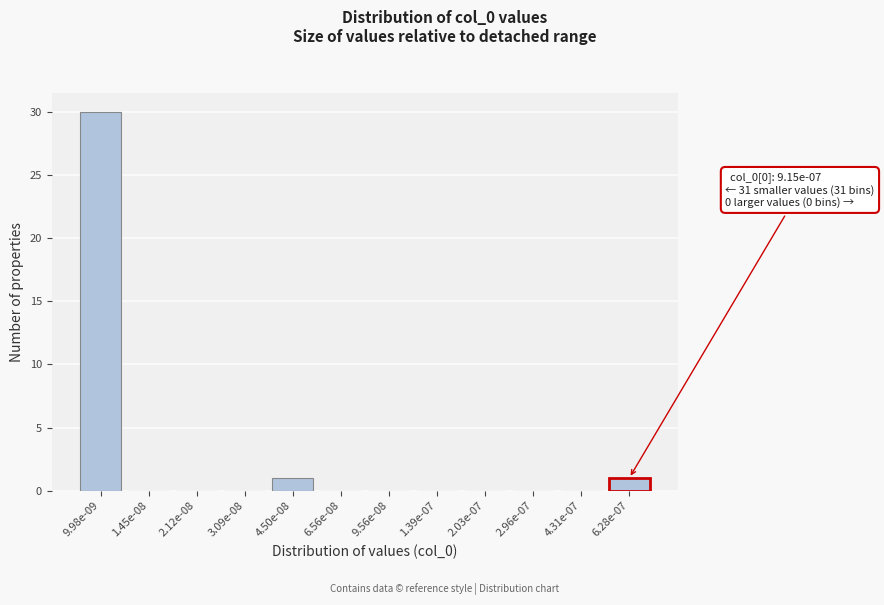

Reading right to left, extract all data points from this chart.

6.28e-07=1	4.31e-07=0	2.96e-07=0	2.03e-07=0	1.39e-07=0	9.56e-08=0	6.56e-08=0	4.50e-08=1	3.09e-08=0	2.12e-08=0	1.45e-08=0	9.98e-09=30